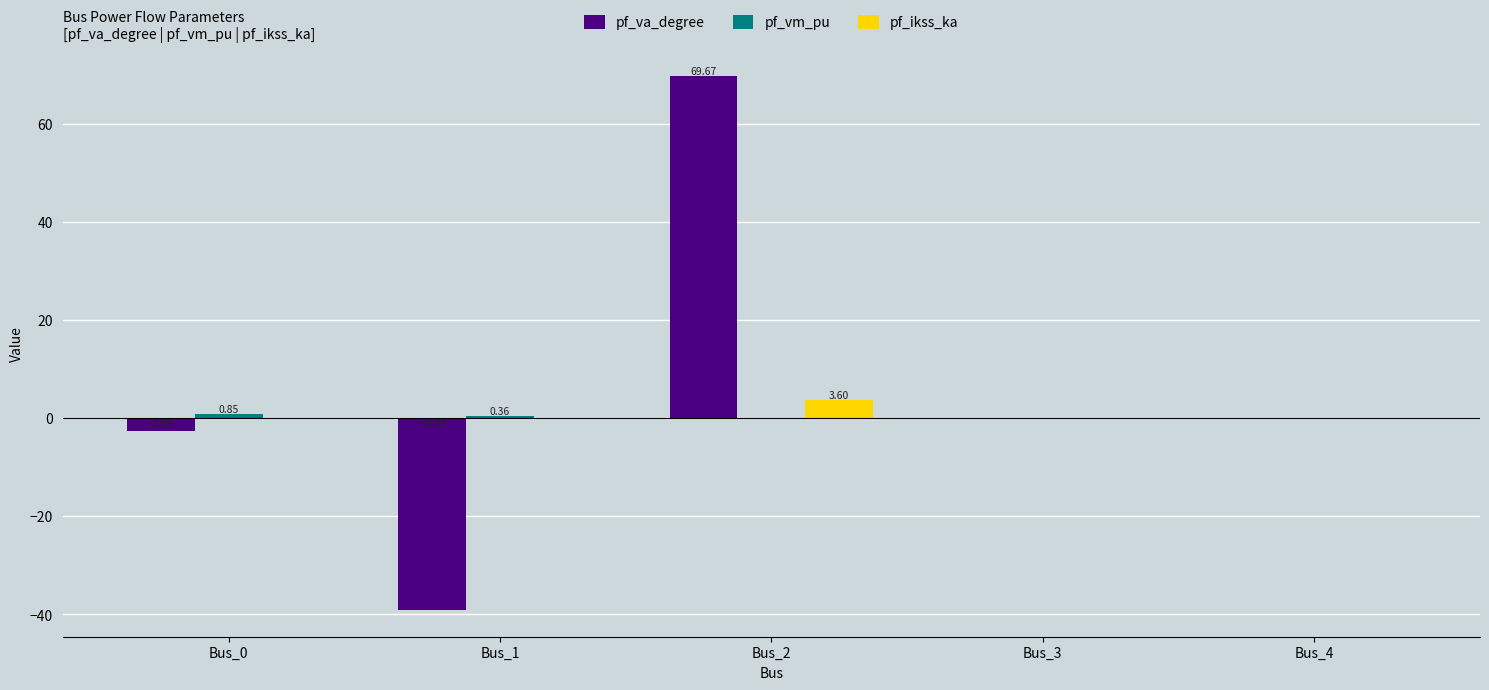

What is the sum of the pf_va_degree values at Bus_2 and Bus_3?

69.7